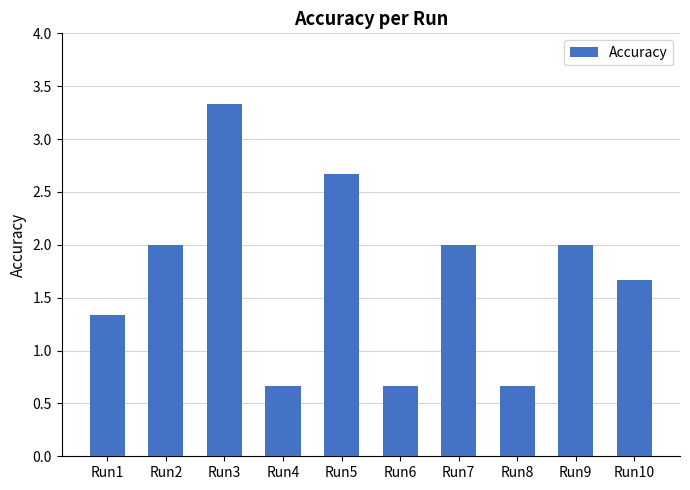

What is the maximum value shown in the chart?

3.3